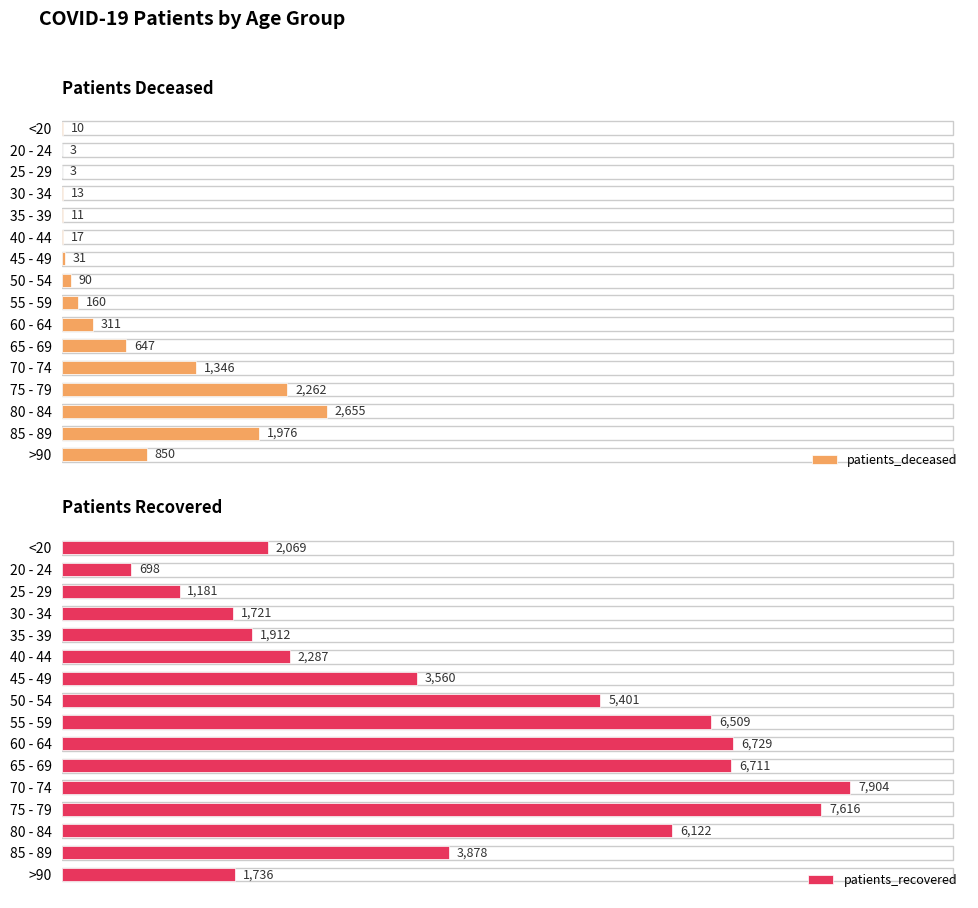

At which label is patients_deceased closest to 1329?

70 - 74